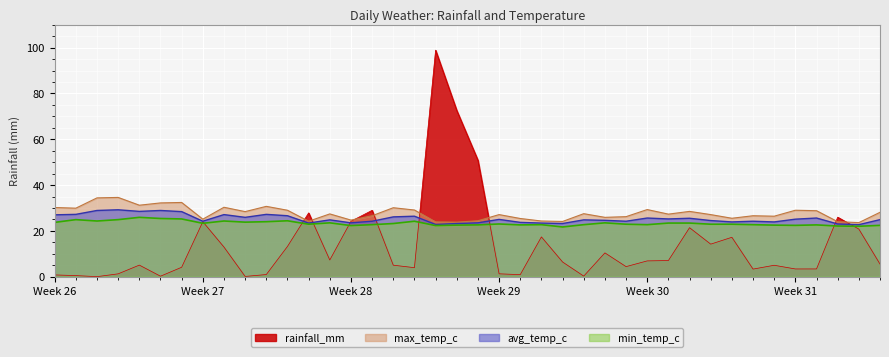

What is the label of the 31st point from the right?

2024-07-10